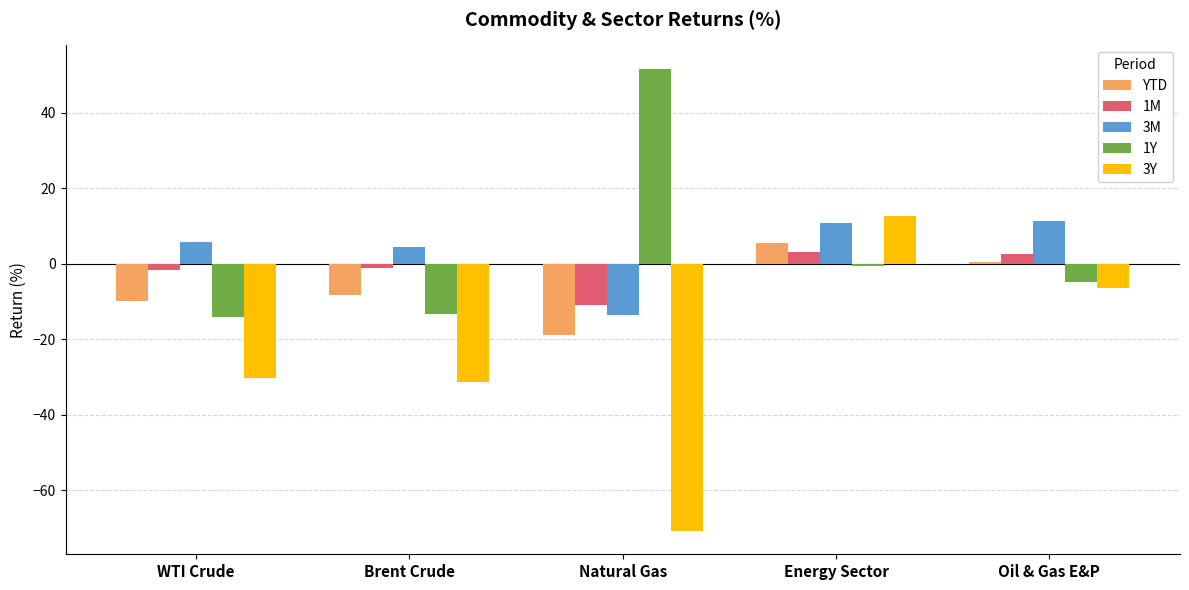

Which series has the largest range (max minus min)?

3Y